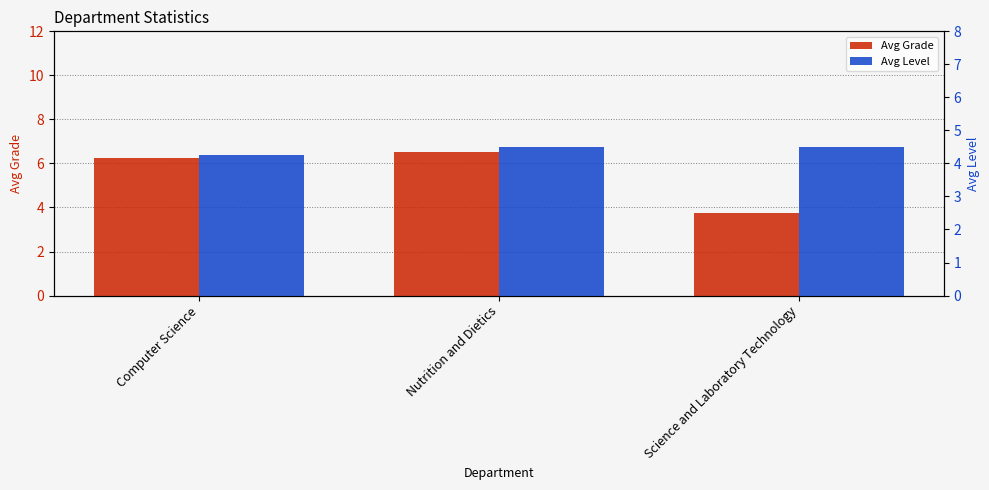

At which category is the sum across all series the highest?

Nutrition and Dietics